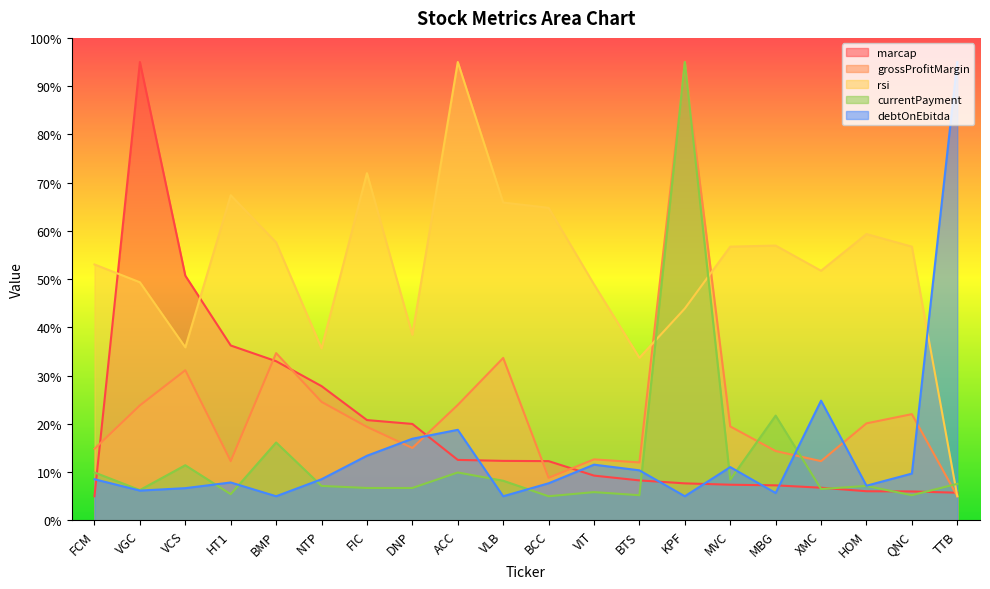

At which category is the sum across all series the highest?

KPF